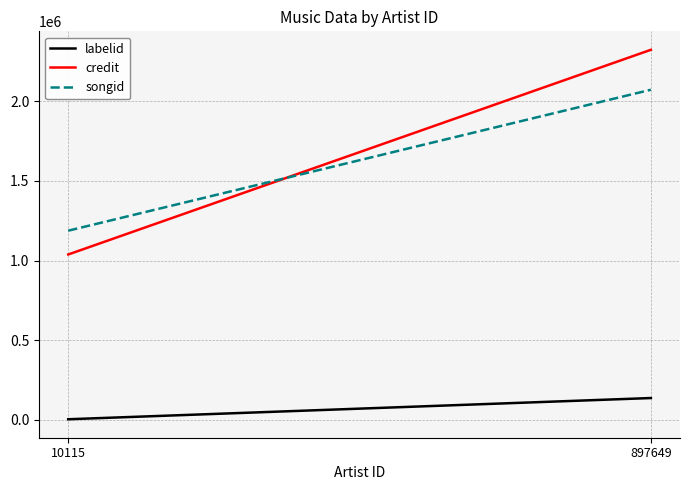

How many values in the songid series are below 2072640?

1